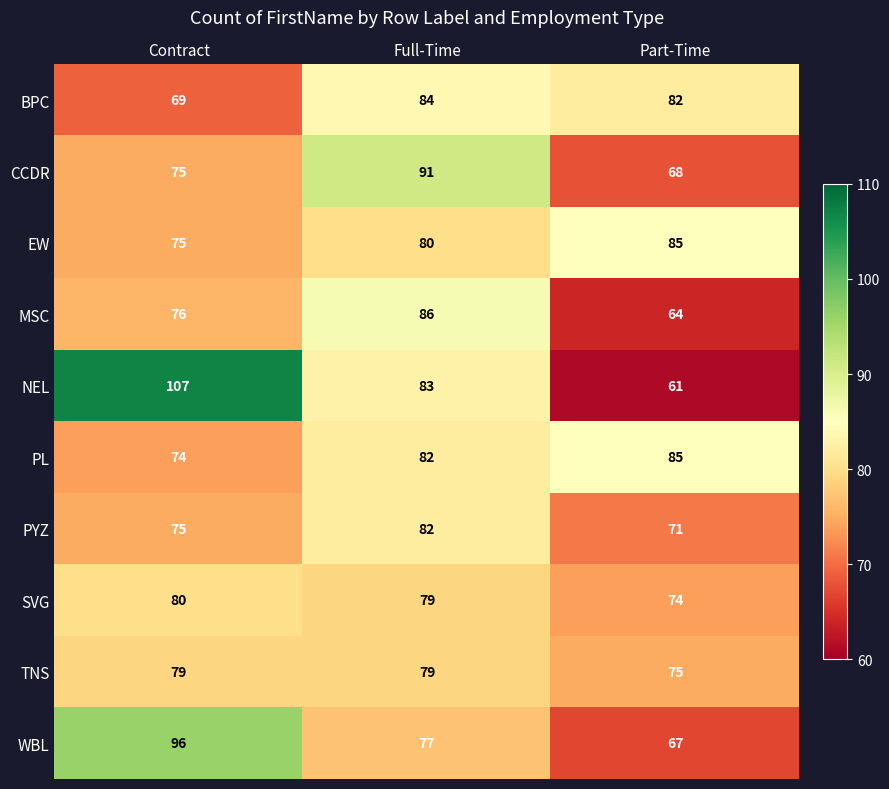

The value of EW at Contract is 52. True or false?

False